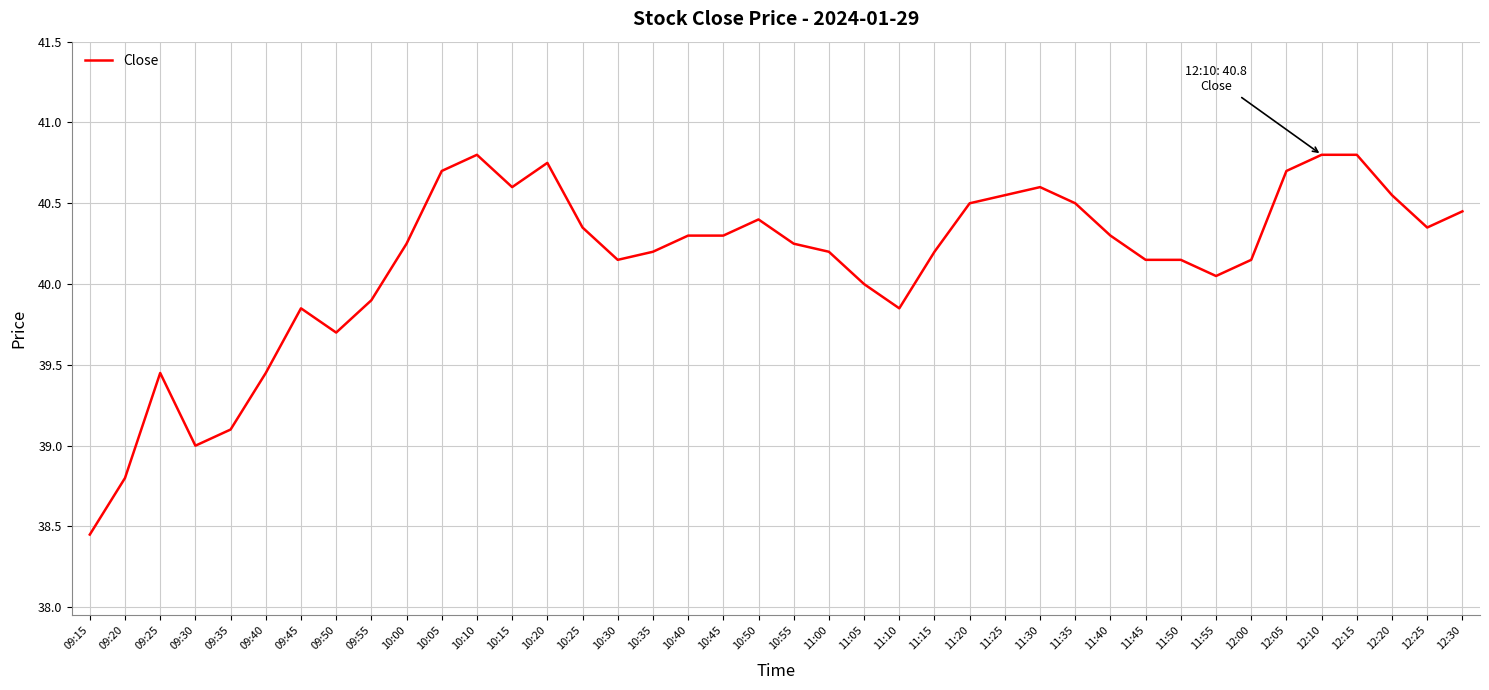

At which category does the chart reach its minimum across all series?

09:15